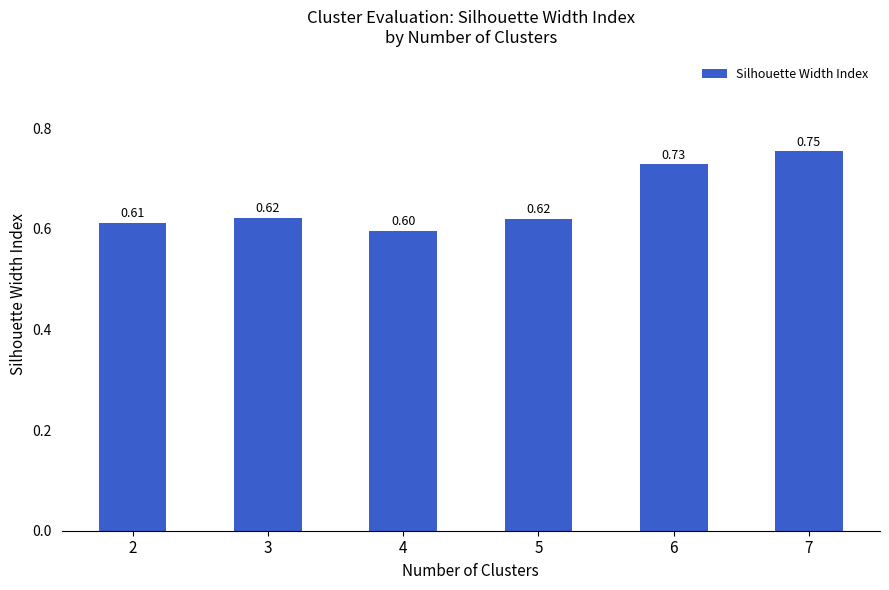

Between 5 and 7, which is larger?

7